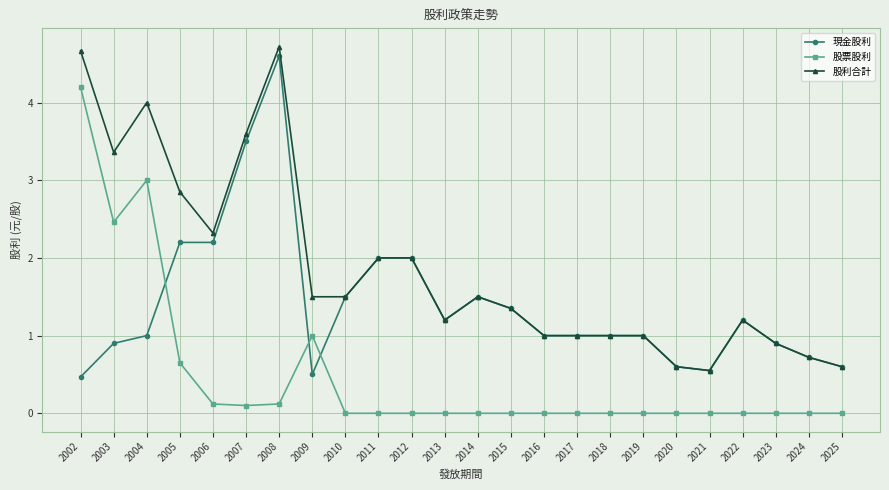

What is the maximum value for 現金股利?

4.6